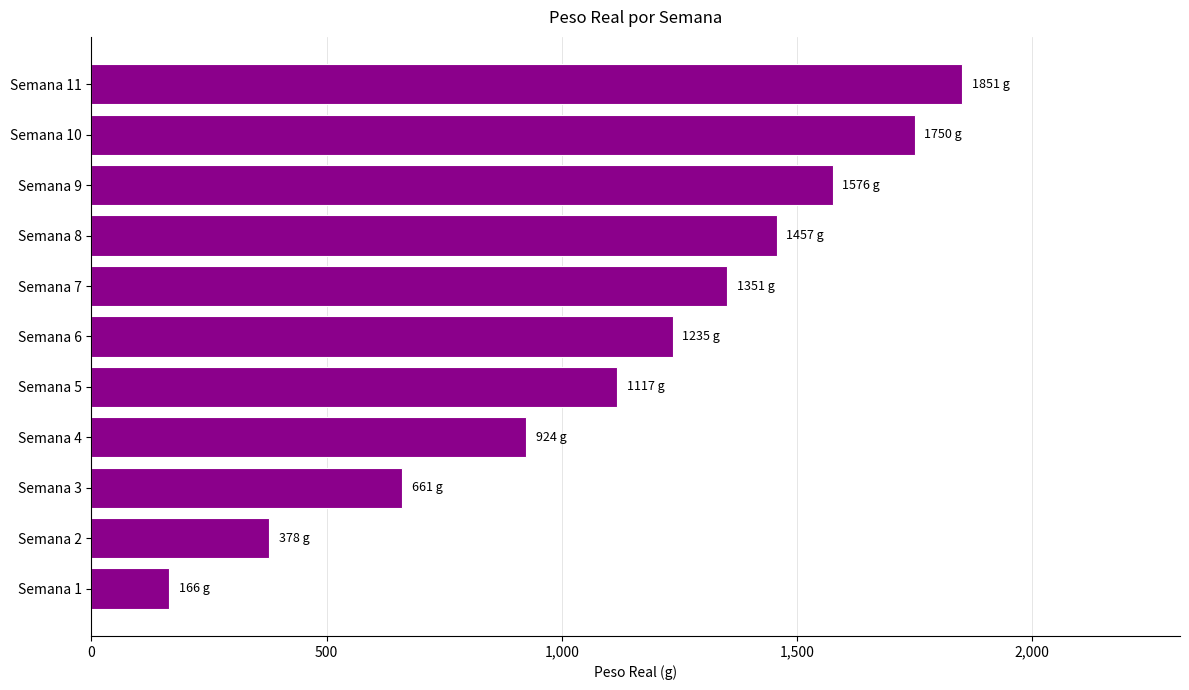

What is the change in value from Semana 3 to Semana 9?

+915.2